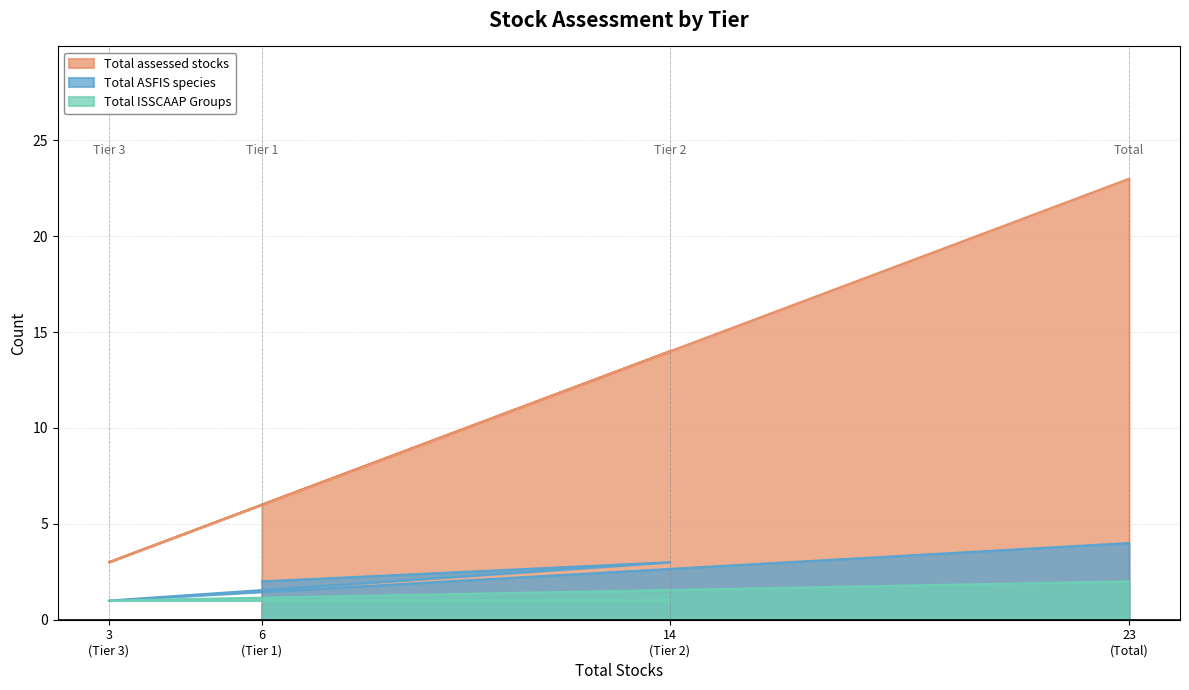

Which series has the largest range (max minus min)?

Total assessed stocks